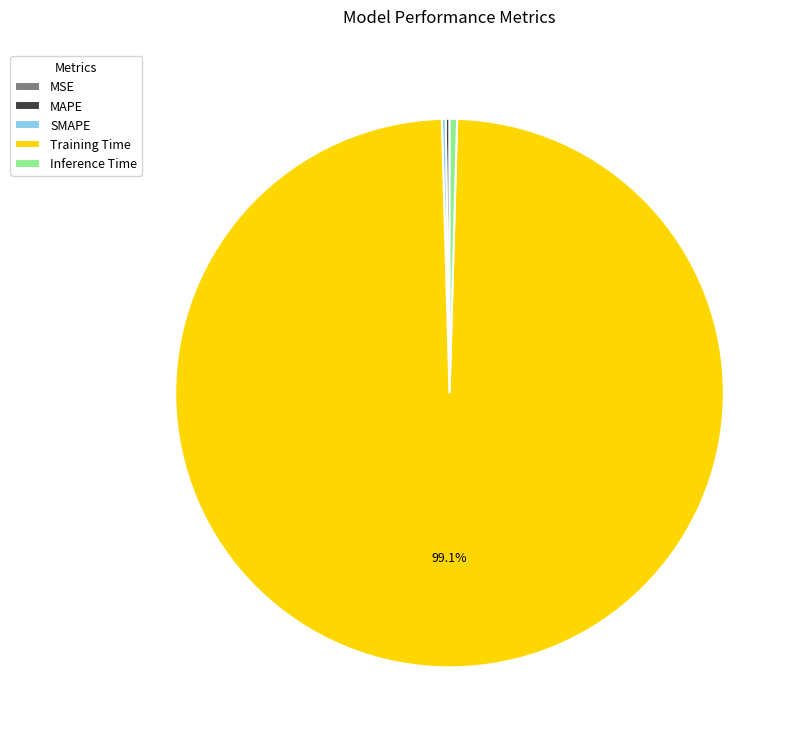

What is the largest slice in the pie chart?

Training Time